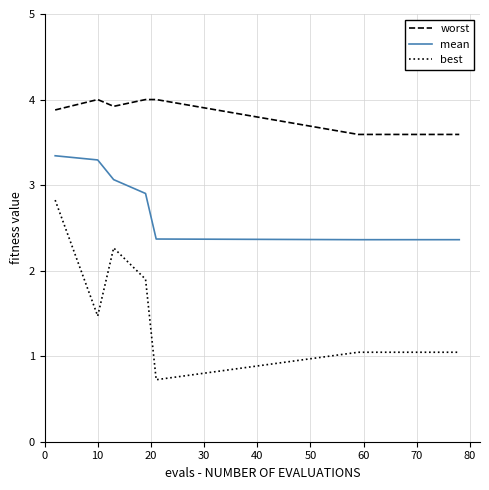

List the series in order of their peak value, lowest first.

best, mean, worst